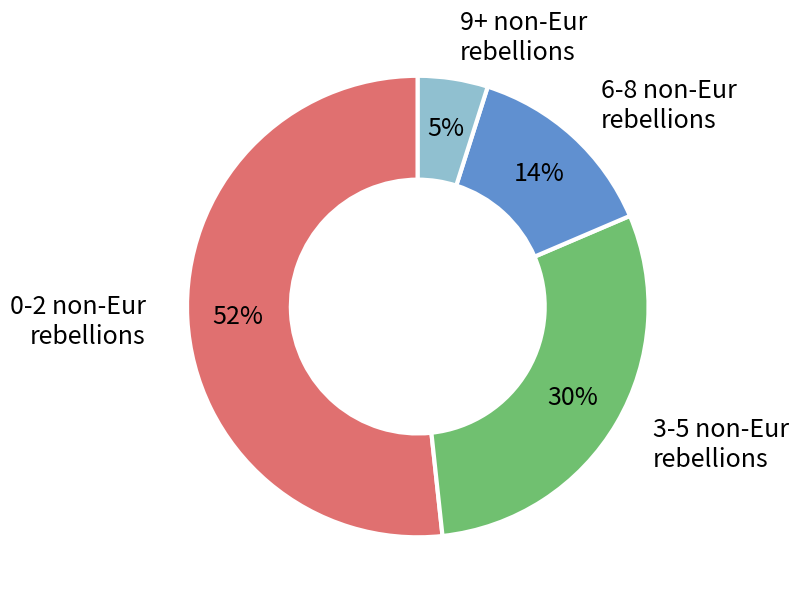

Which has a higher value, 9+ non-Eur rebellions or 6-8 non-Eur rebellions?

6-8 non-Eur rebellions